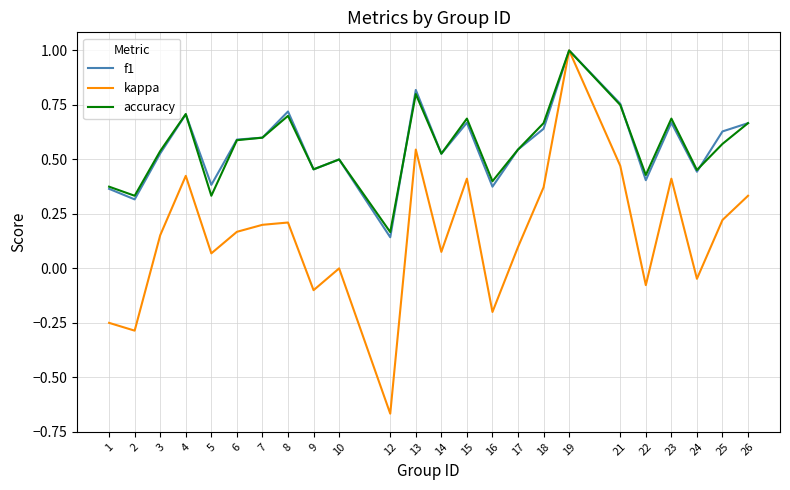

At which category is the sum across all series the highest?

19